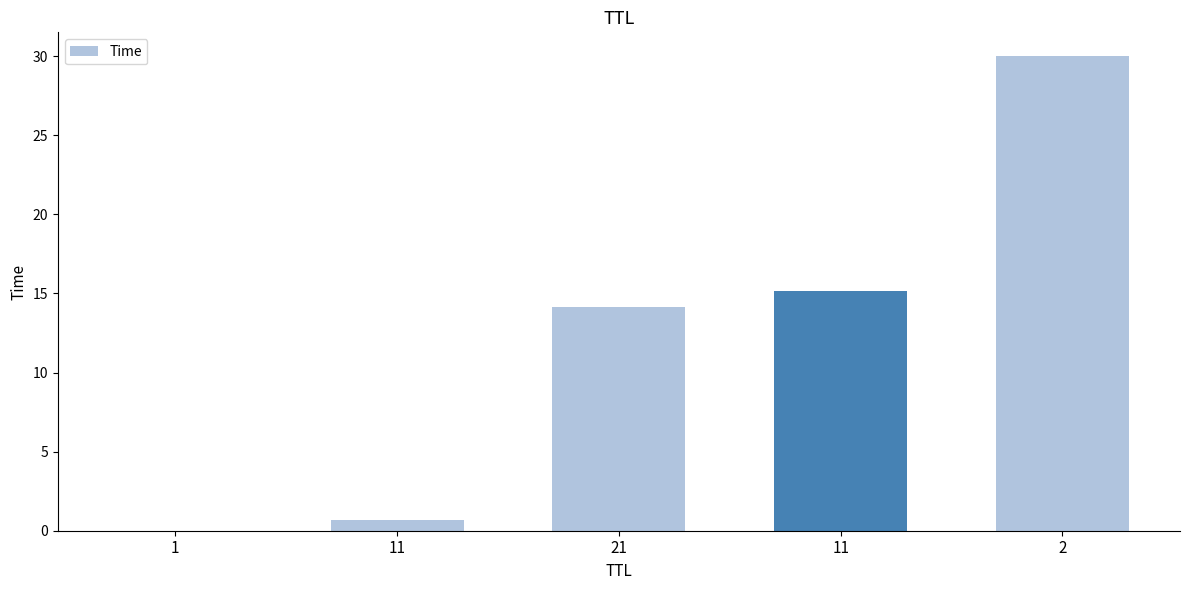

Is it true that the value at 2 is 30.0?

True